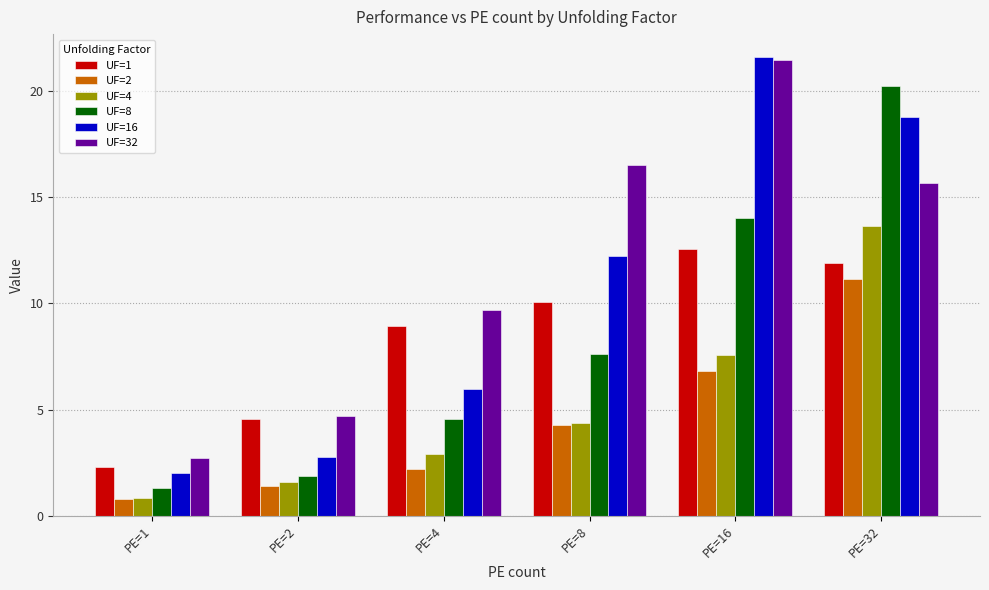

Are the bars horizontal?

No